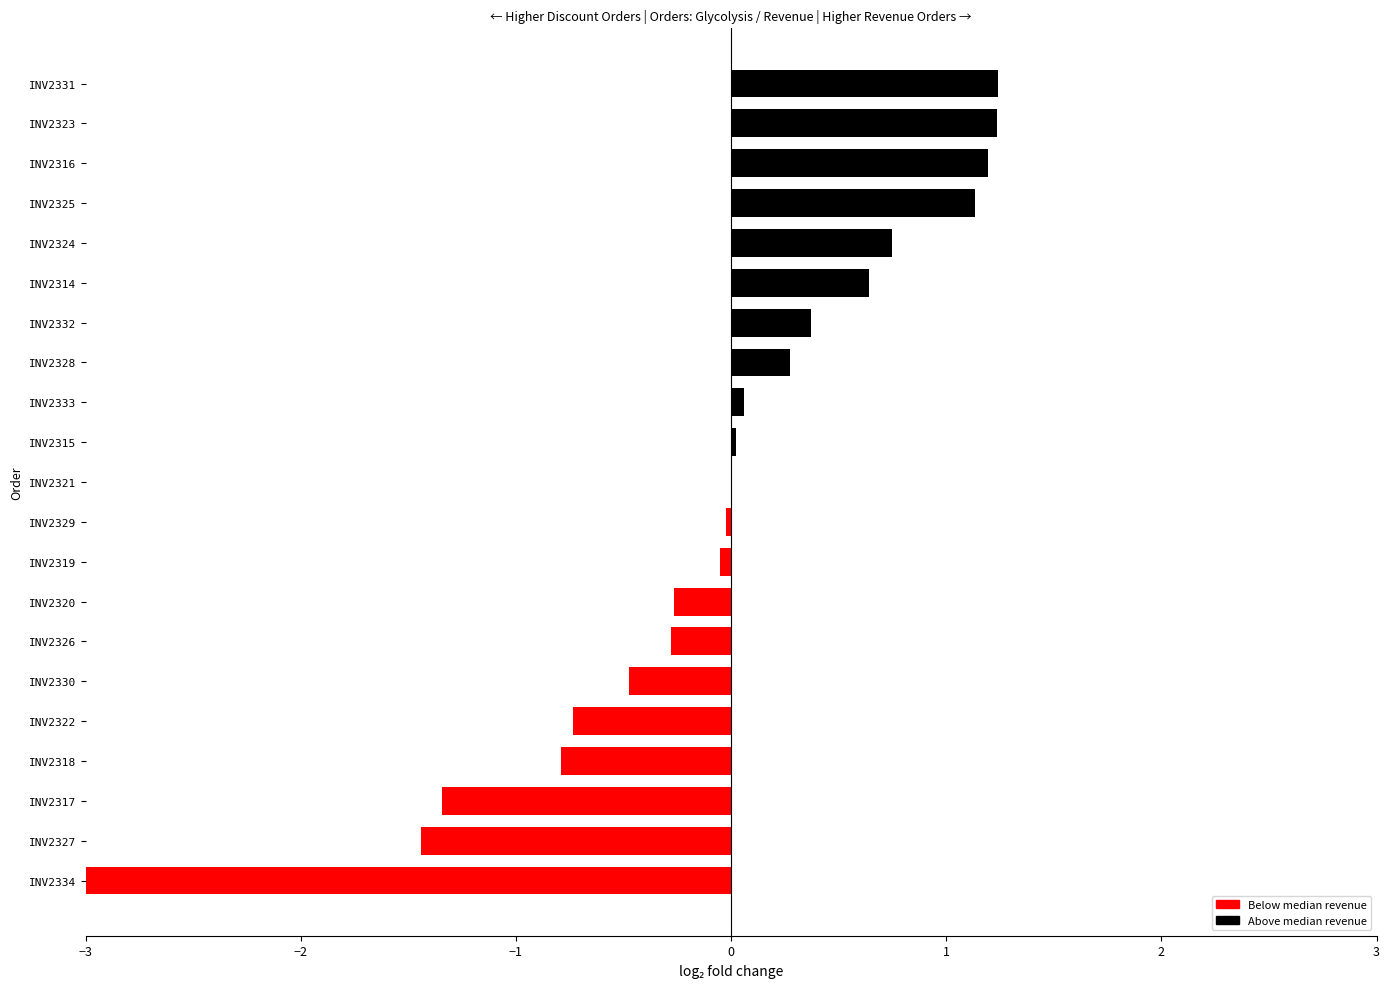

What is the difference between the second highest and second lowest values?

2.7